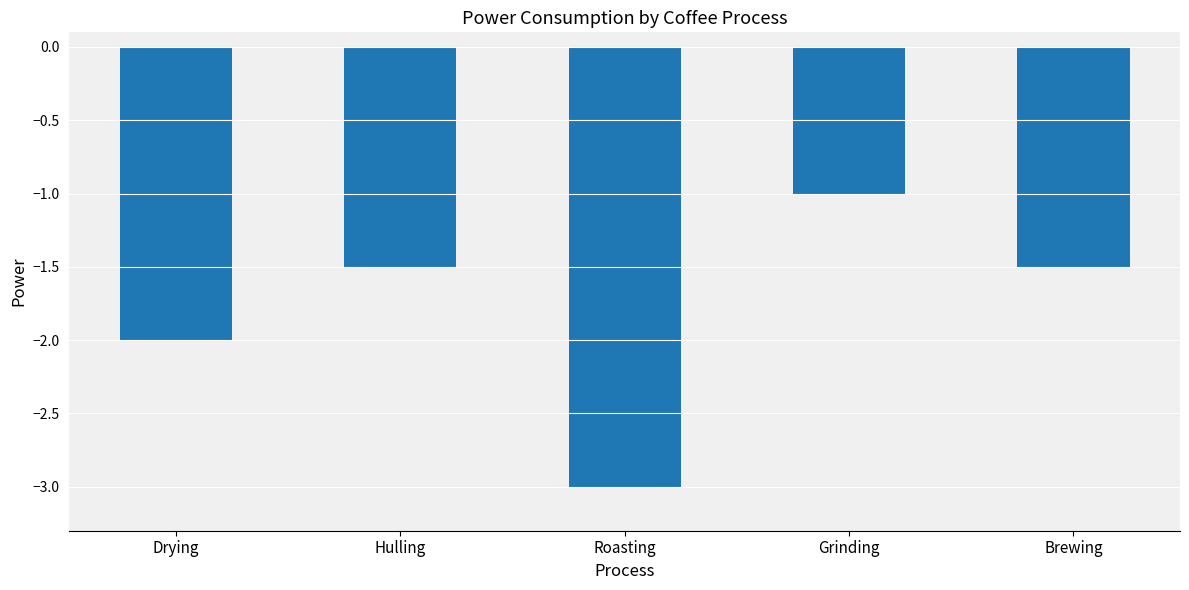

What is the label of the 2nd bar from the left?

Hulling